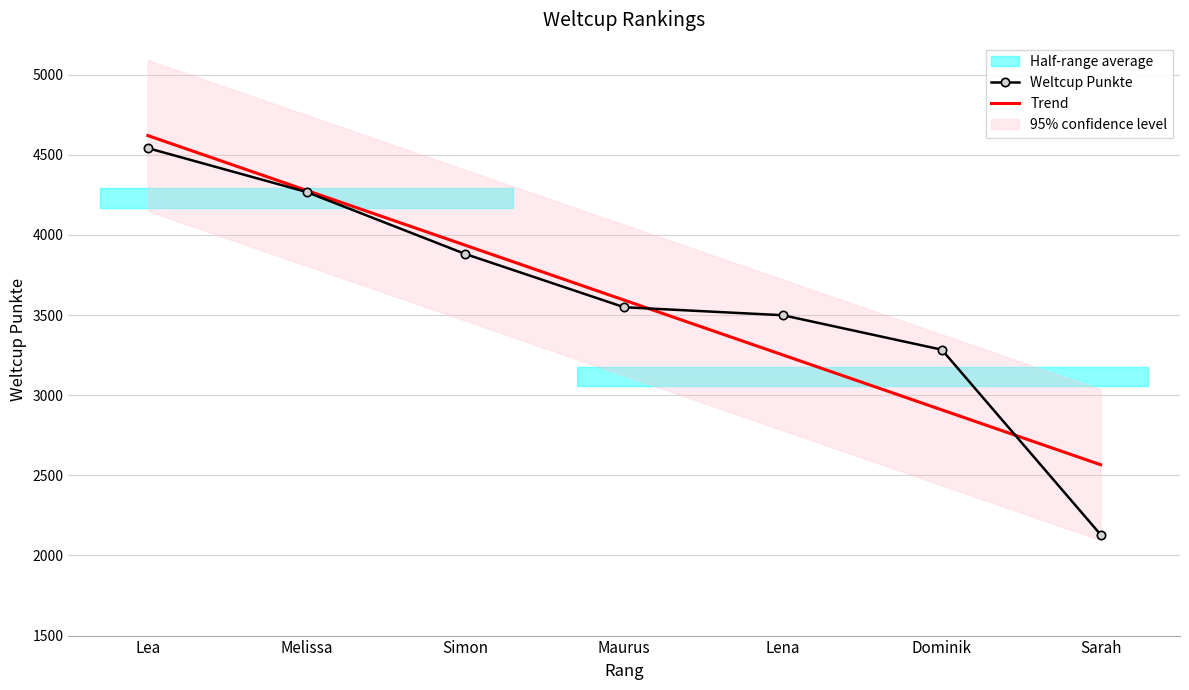

True or false: Trend and Weltcup Punkte cross at least once.

True